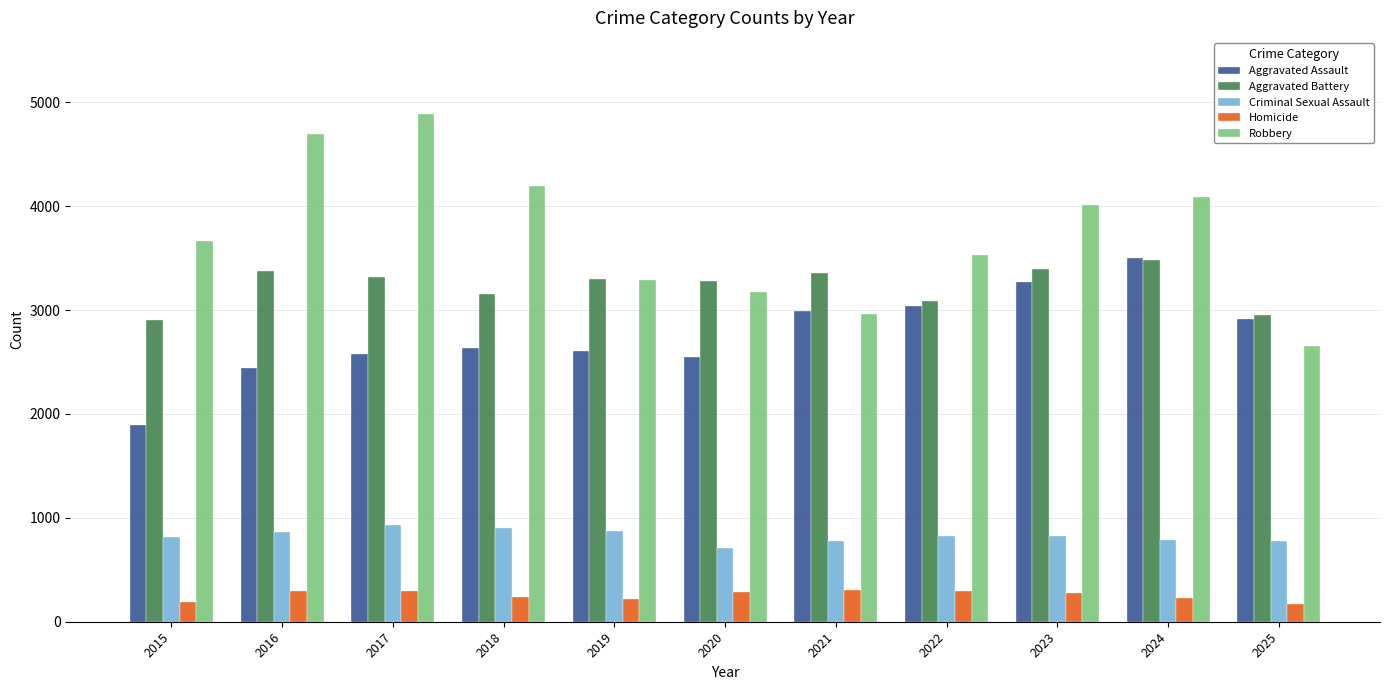

What is the value of the Homicide bar at the 8th from the left?

292